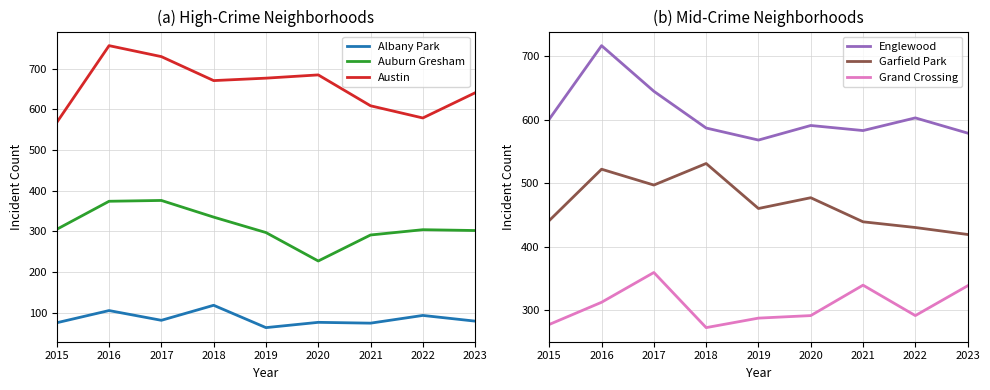

At how many categories does at least one series exceed 245?

9